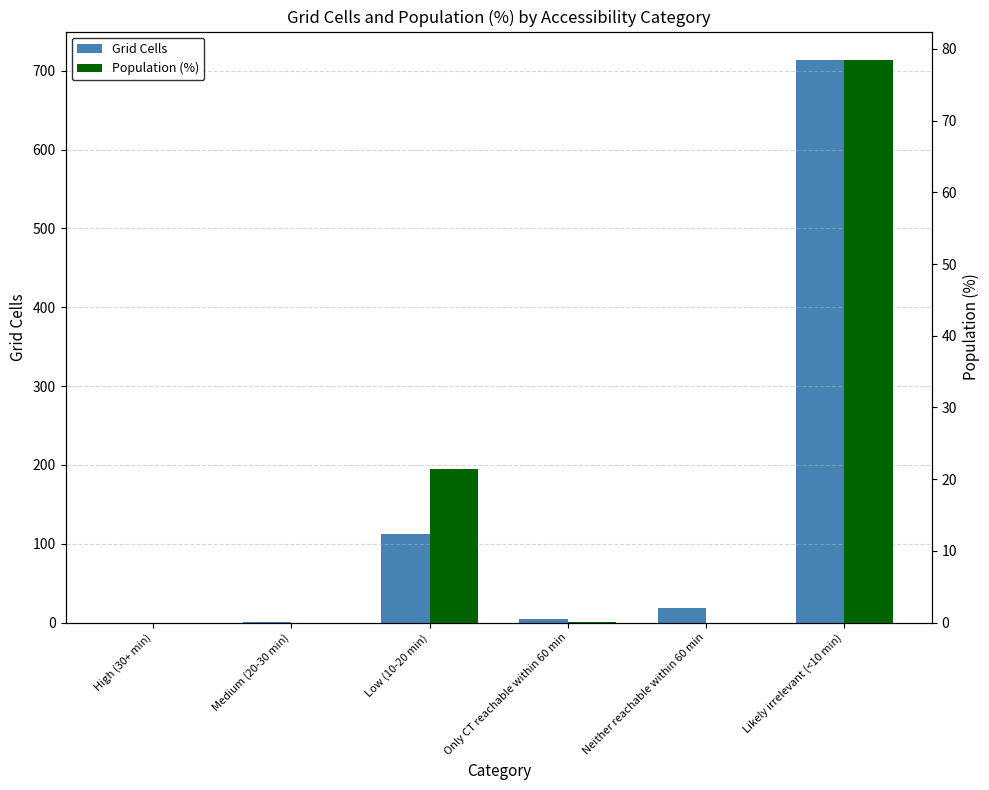

At which category does the chart reach its peak across all series?

Likely irrelevant (<10 min)